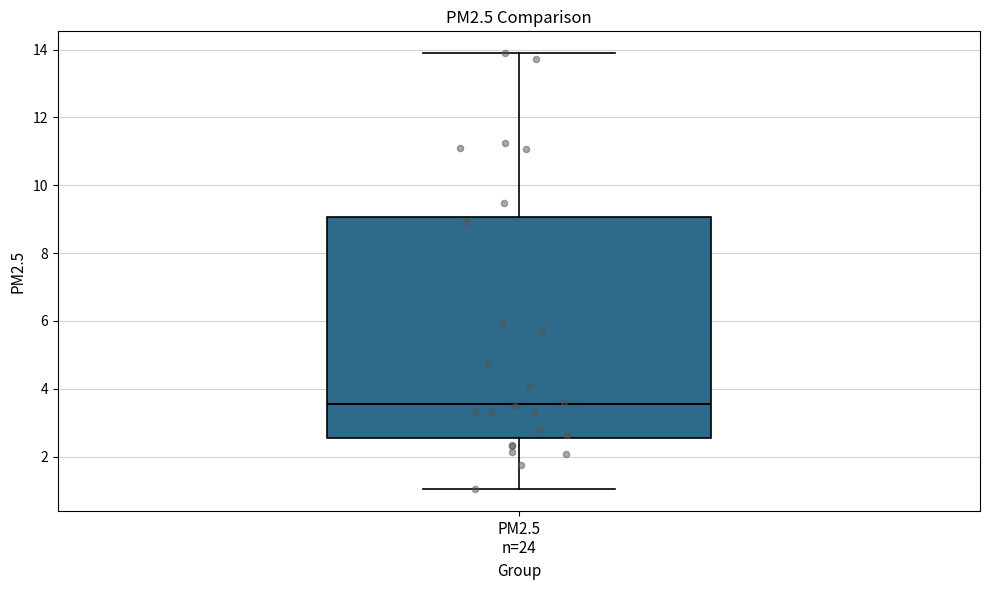

Transcribe this box plot: give where the median line is, the range the box spans, and where the two whiskers end, as read against the y-axis. The values are not printed on the chart, so give them approximately, as read against the axis.

median 3.6, box 2.6 to 9.0, whiskers 1.0 to 13.8